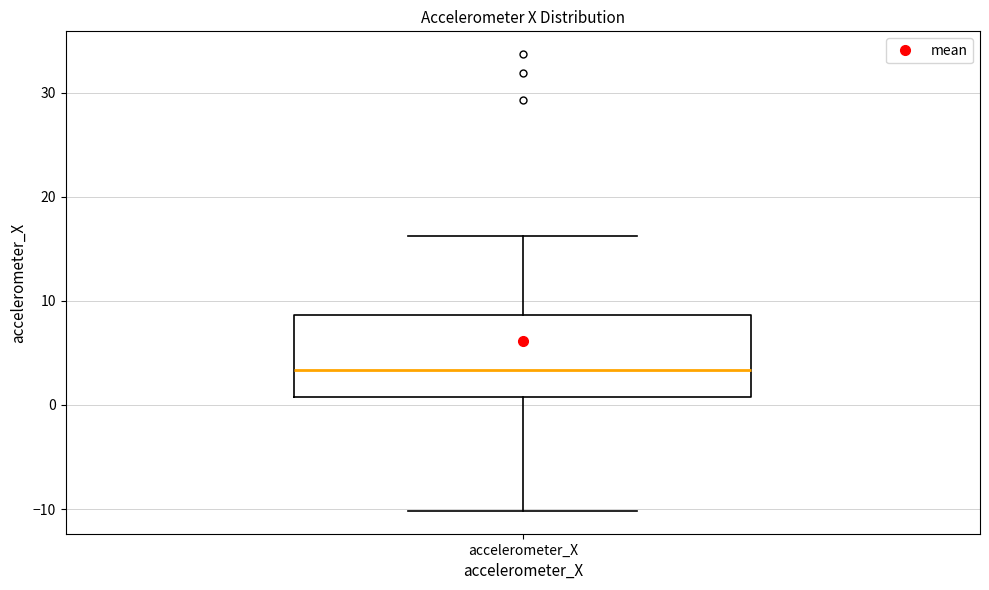

Where does the lower whisker of the box for accelerometer_X end on the y-axis? The values are not printed on the chart, so give them approximately, as read against the axis.

-10